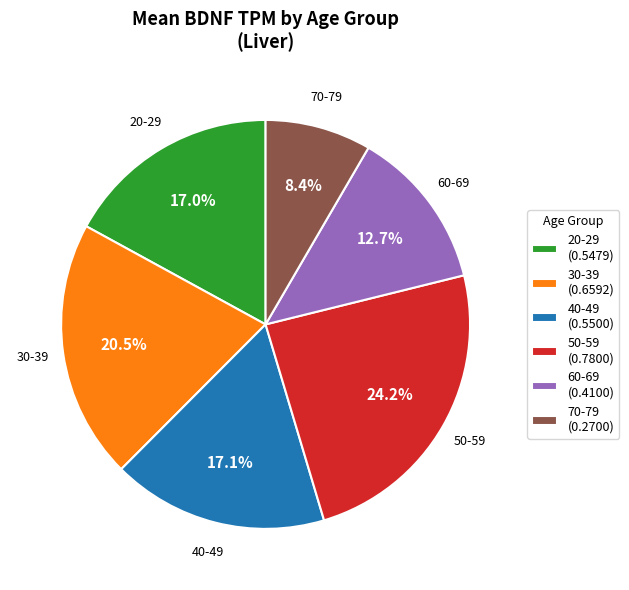

Count the number of slices in the pie.

6